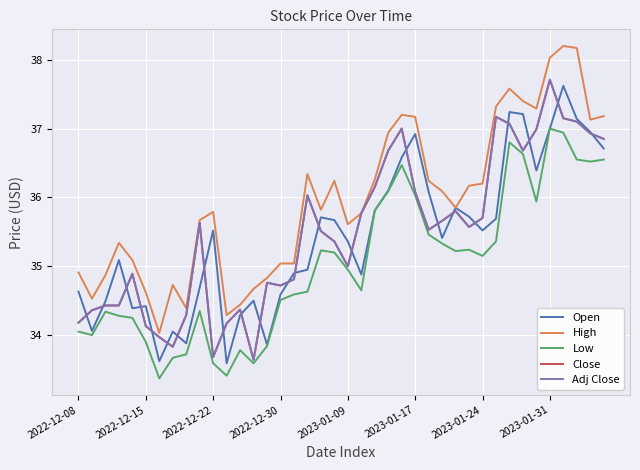

Does the chart display data point markers on the line(s)?

No